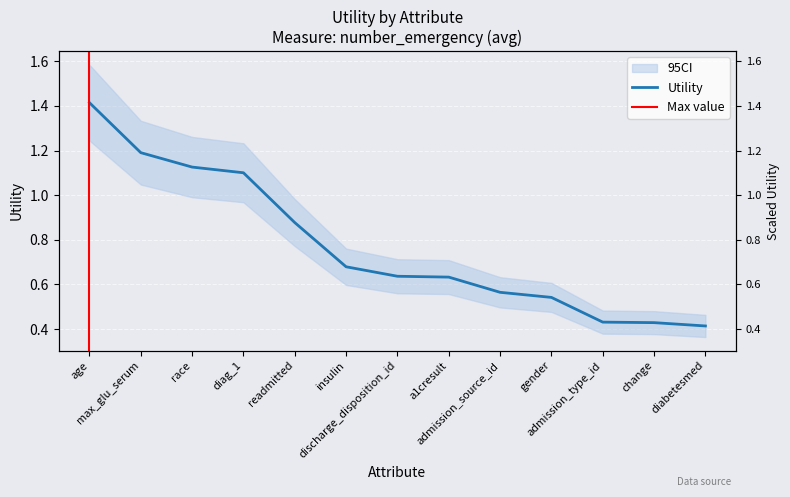

What is the change in value from max_glu_serum to insulin?

-0.5